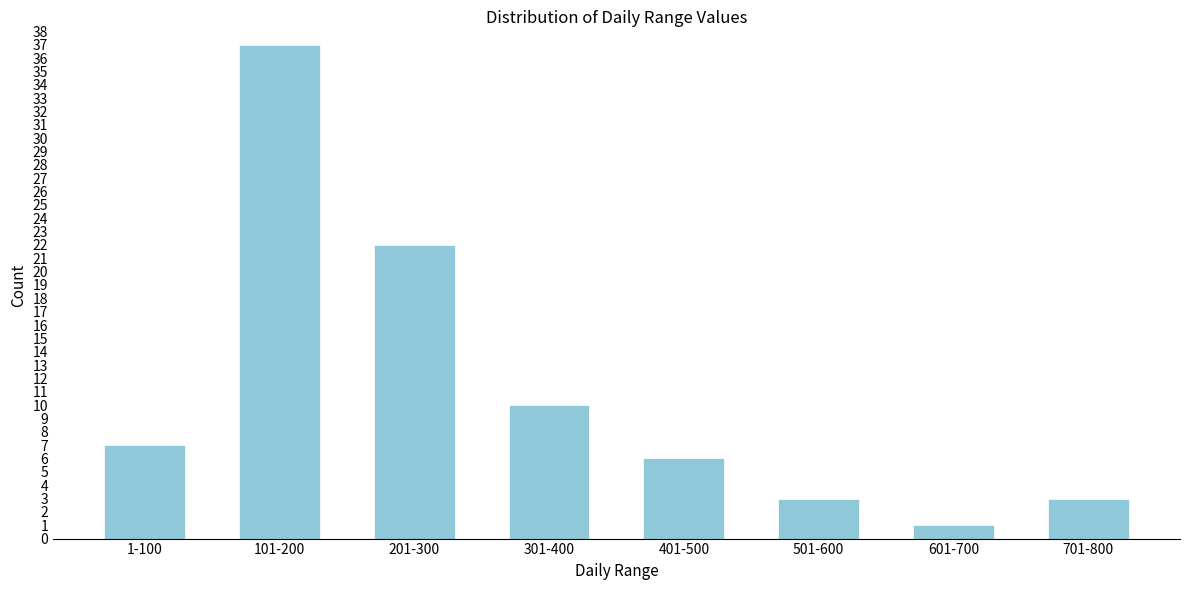

Reading right to left, extract all data points from this chart.

3	1	3	6	10	22	37	7